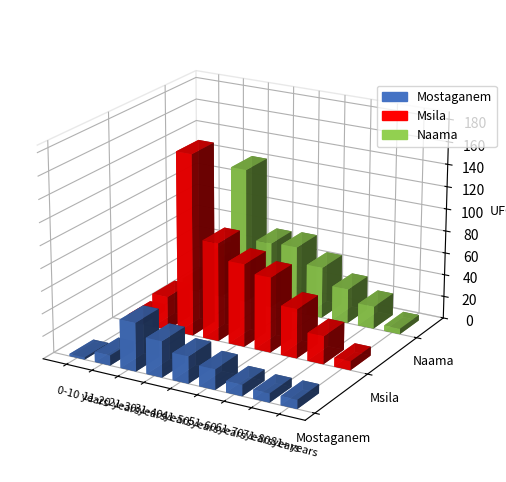

What is the sum of the Mostaganem values at 31-40 years and 11-20 years?

41